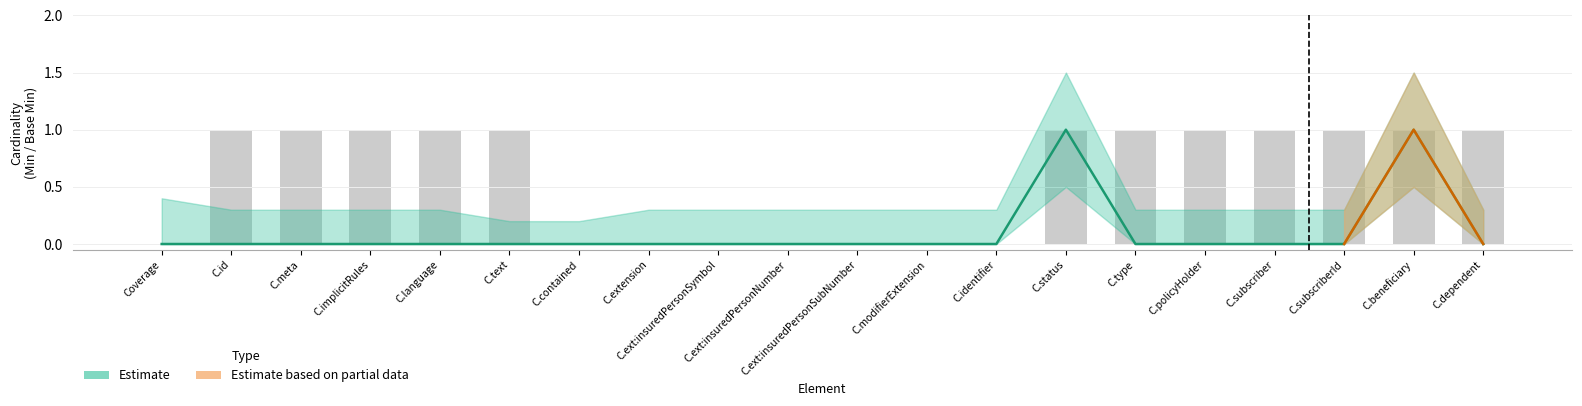

What is the maximum value shown in the chart?

1